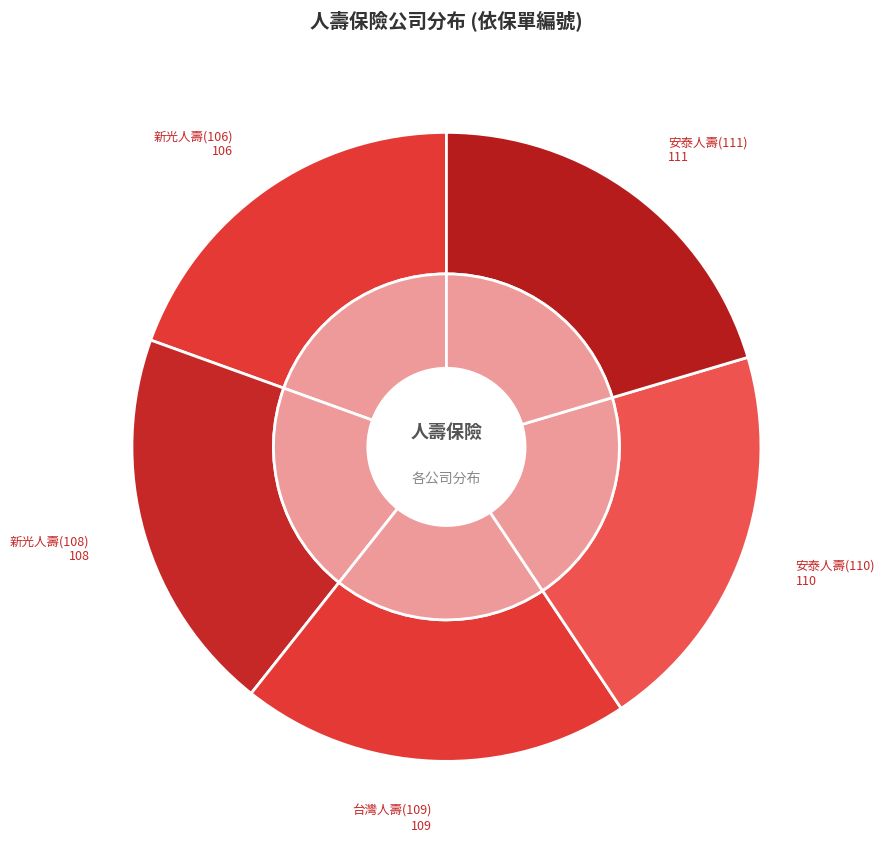

To the nearest percent, what percentage of the pie is 台灣人壽?

20%